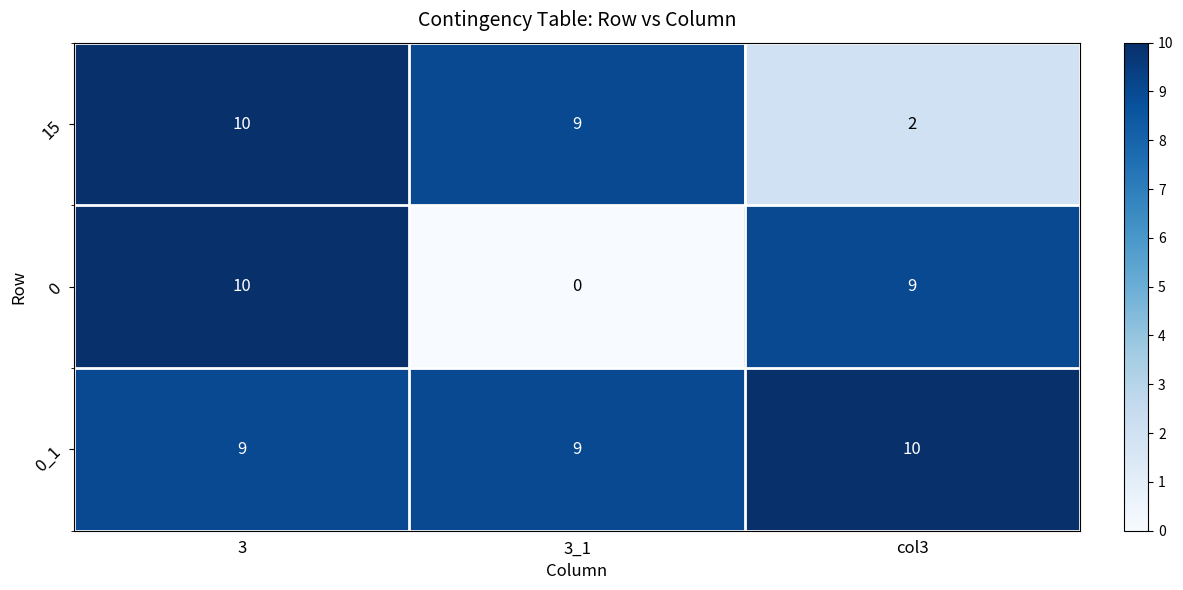

What is the maximum value for 0_1?

10